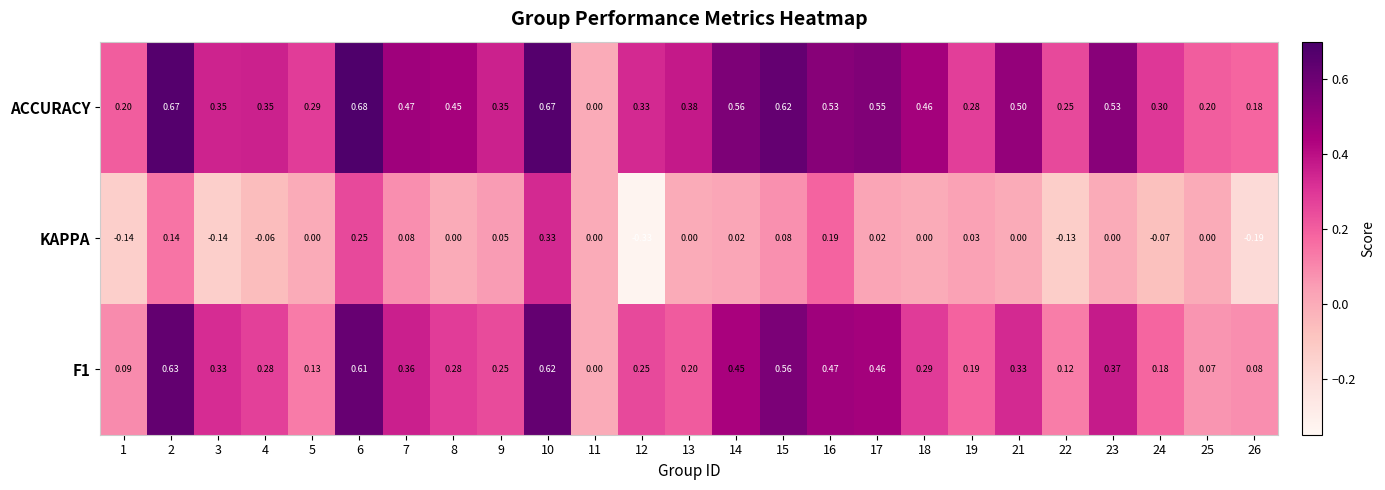

How many categories are shown in the chart?

25